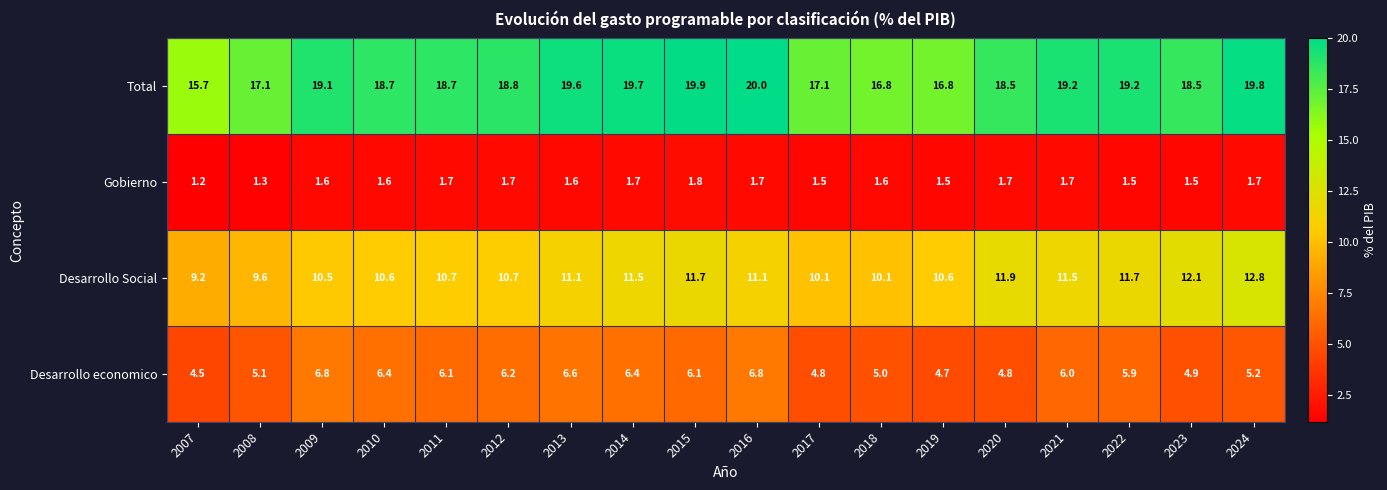

Which series has the widest spread of values?

Total